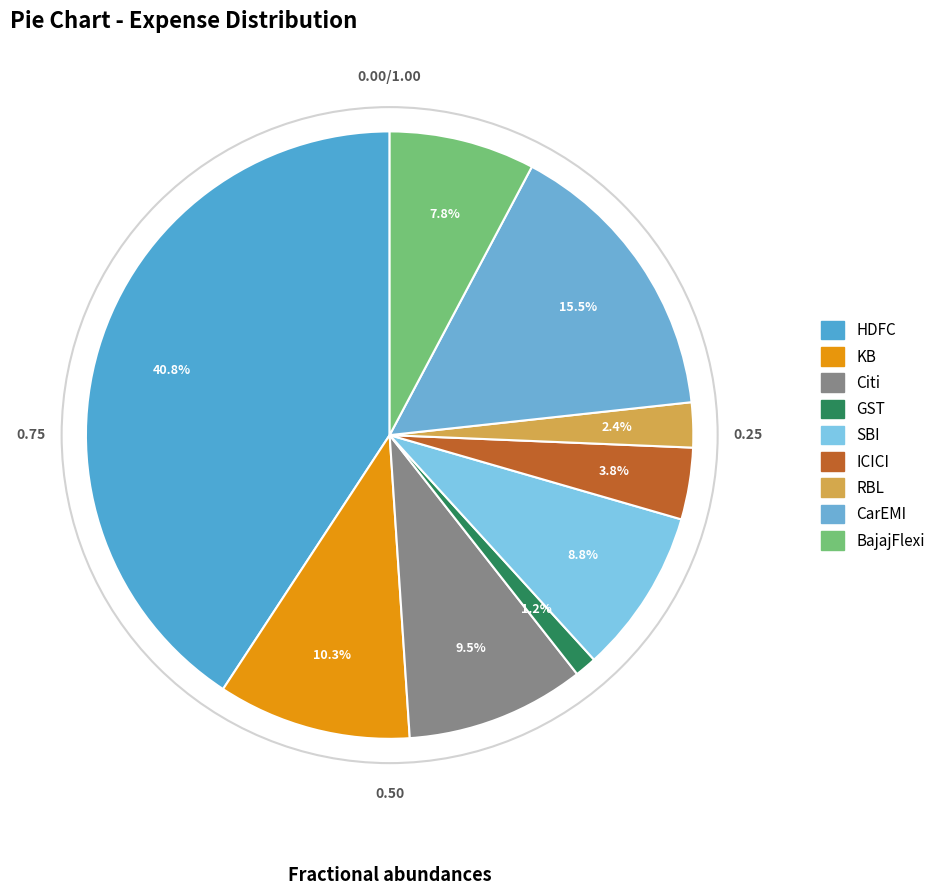

What is the change in value from Citi to ICICI?

-9576